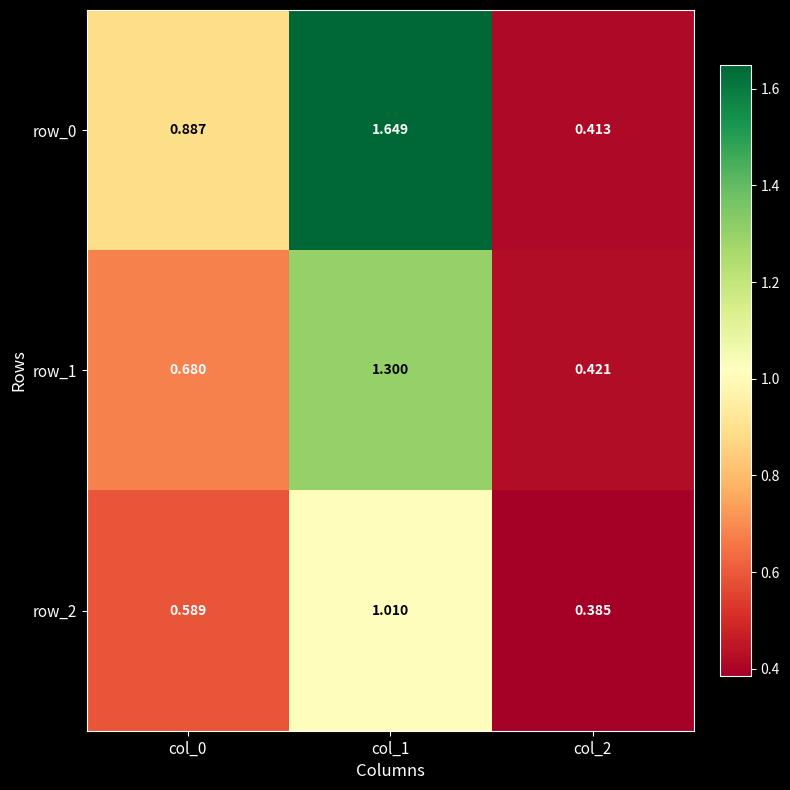

Read the row_1 value at col_2.

0.4